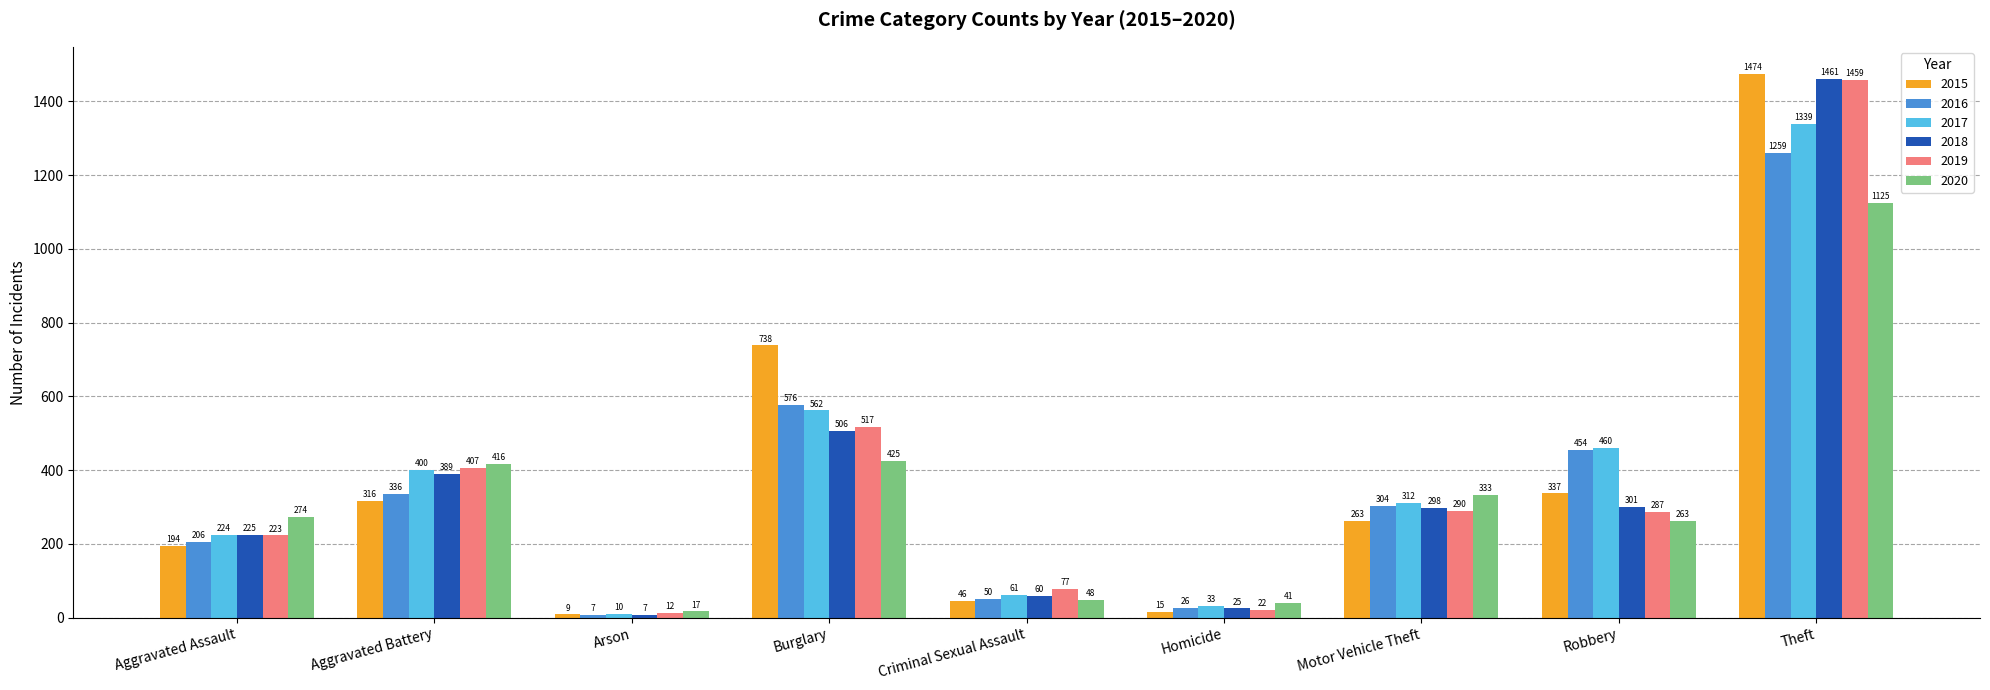

What is the greatest value displayed?

1474